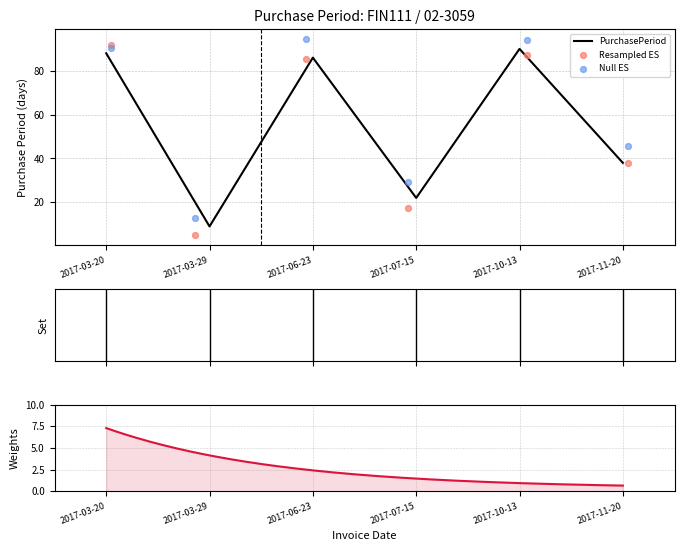

What is the ratio of the value at 2017-10-13 to the value at 2017-07-15?

4.1